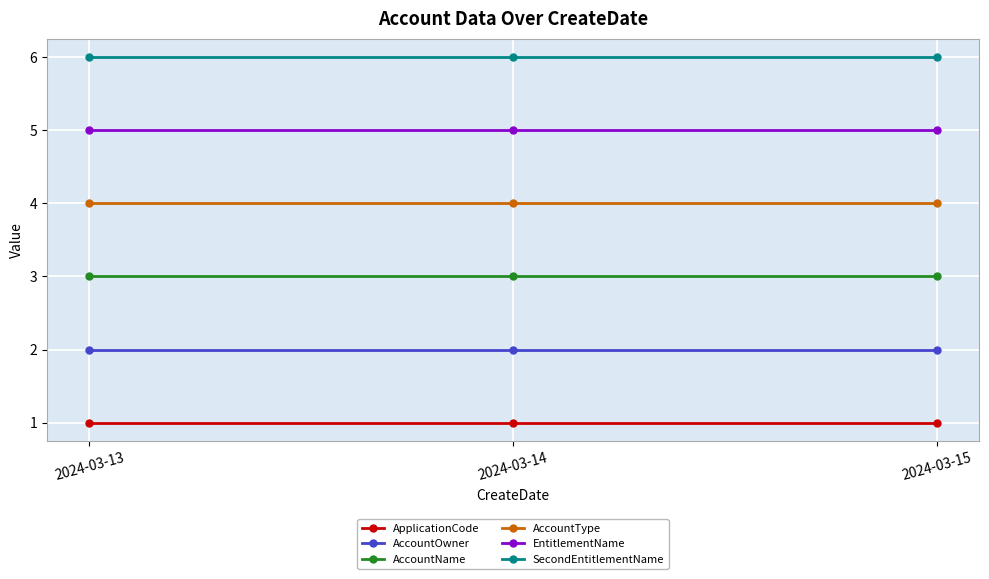

Reading left to right, what are all the values shown in this chart?

ApplicationCode: 1	1	1
AccountOwner: 2	2	2
AccountName: 3	3	3
AccountType: 4	4	4
EntitlementName: 5	5	5
SecondEntitlementName: 6	6	6